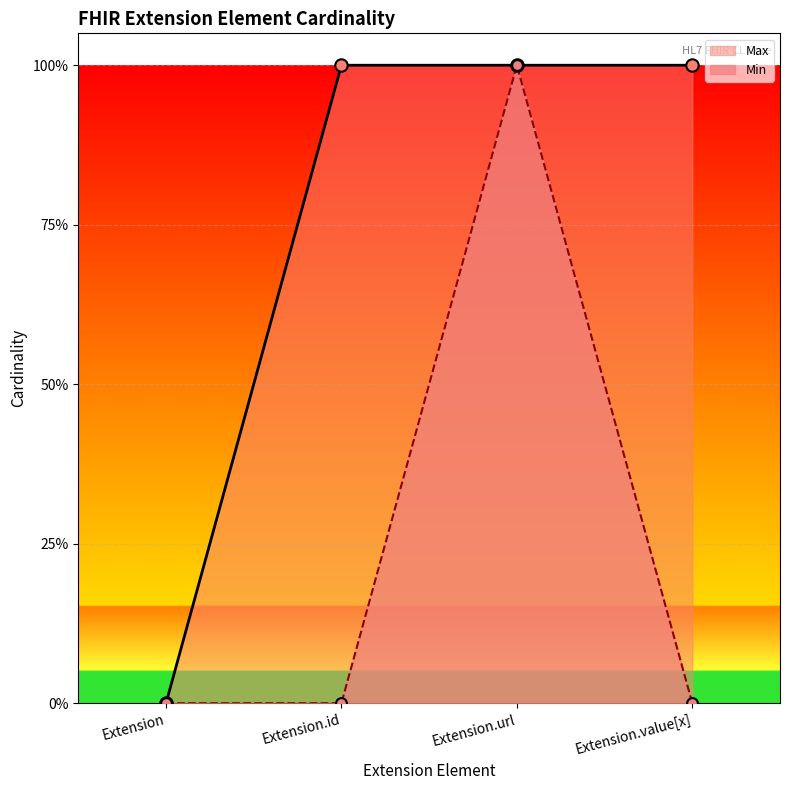

Which series contains the highest Y value?

Max